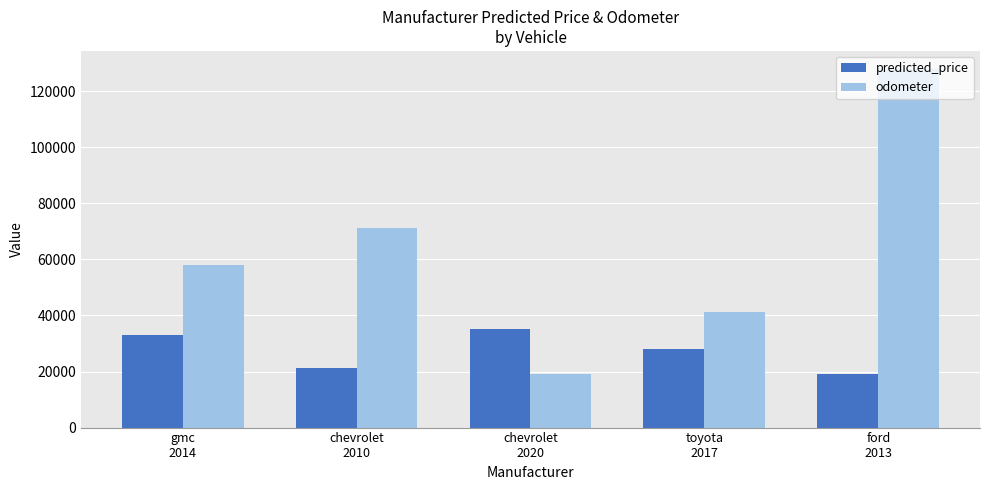

What is the difference between the maximum and minimum values in the odometer series?

108840